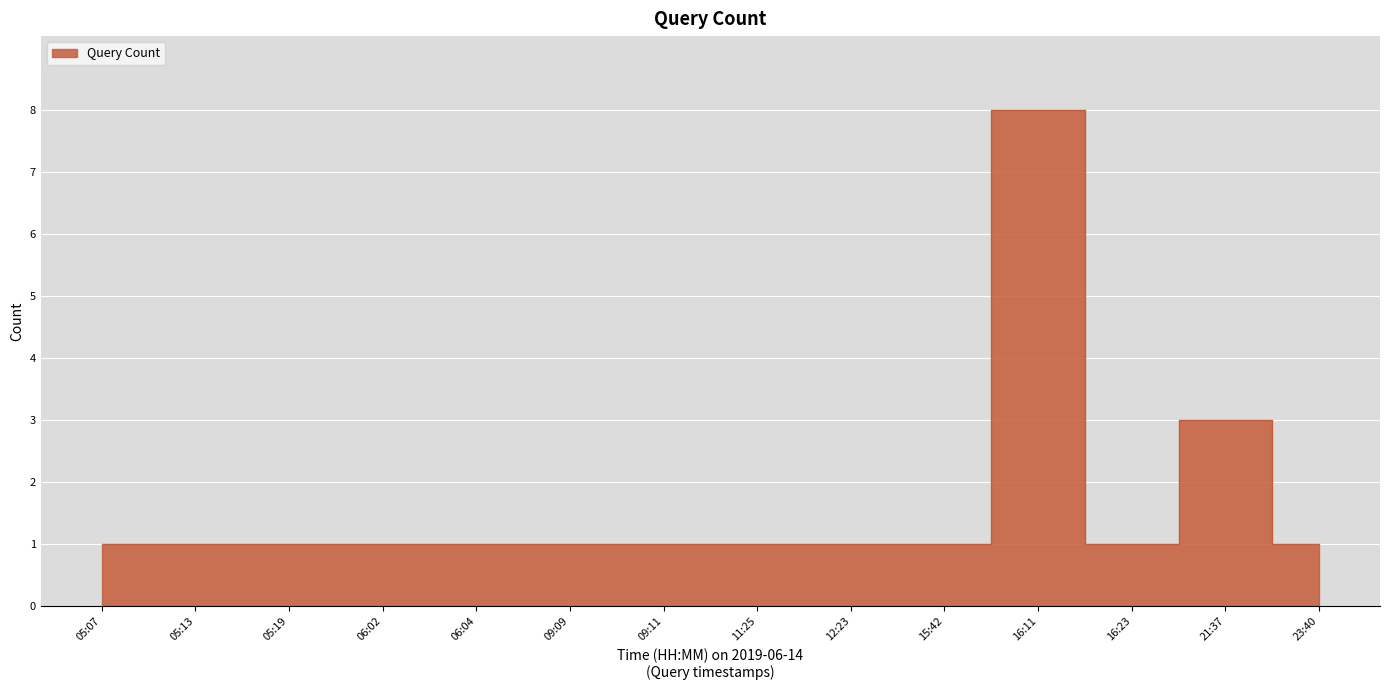

The value at 05:13 is 1. True or false?

True